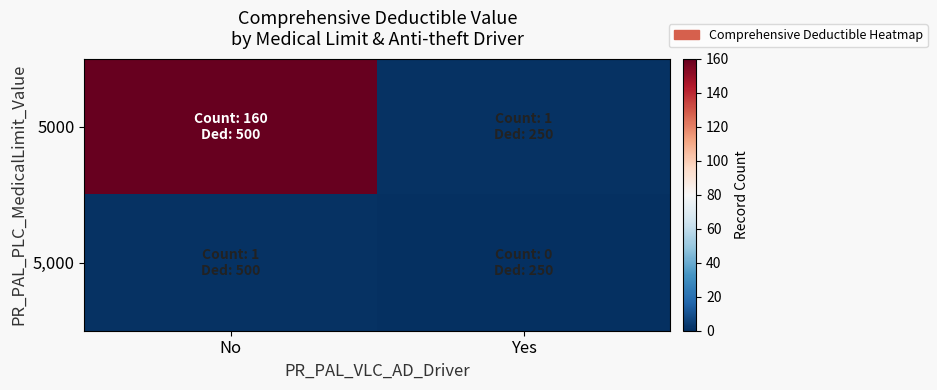

Between Yes and No, which is larger?

No